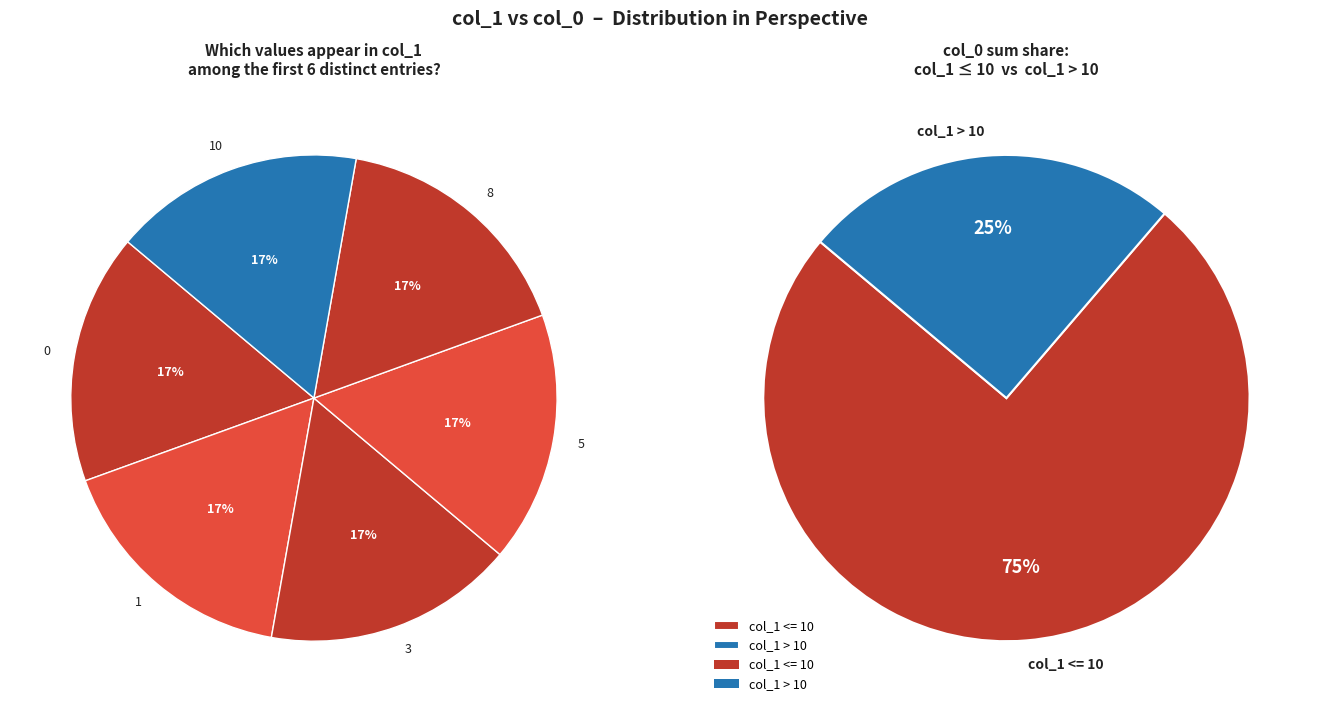

How many slices are in this pie chart?

8